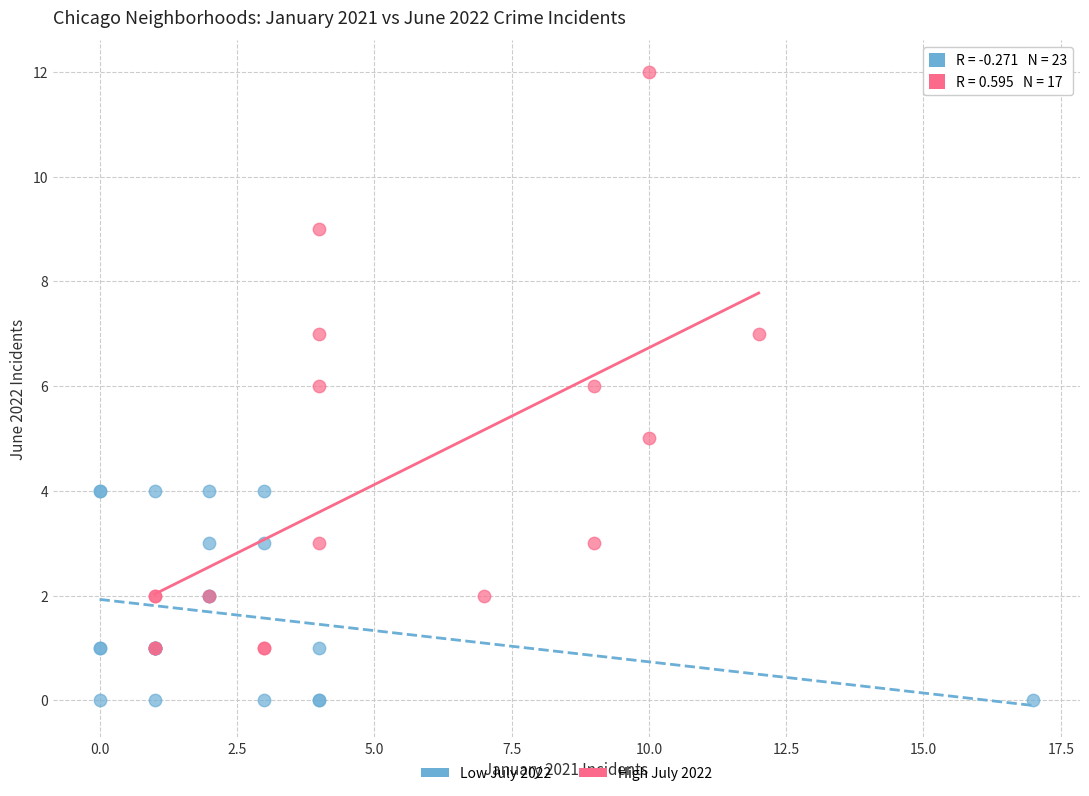

Which series reaches the minimum Y coordinate?

Low July 2022